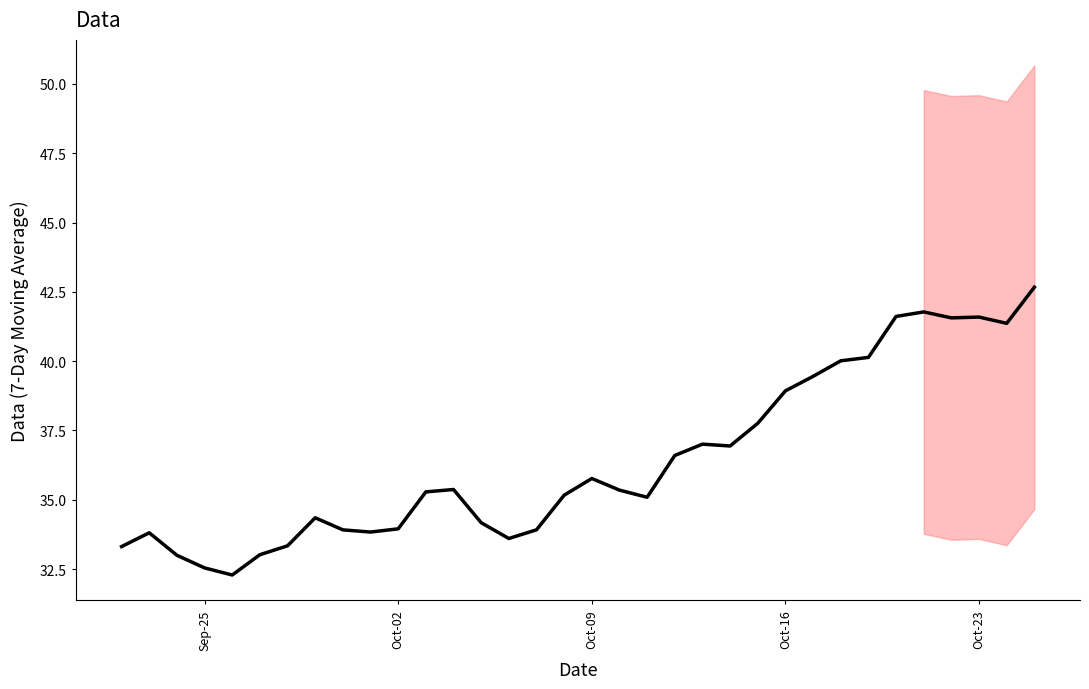

What is the difference between the second highest and minimum values?

9.5